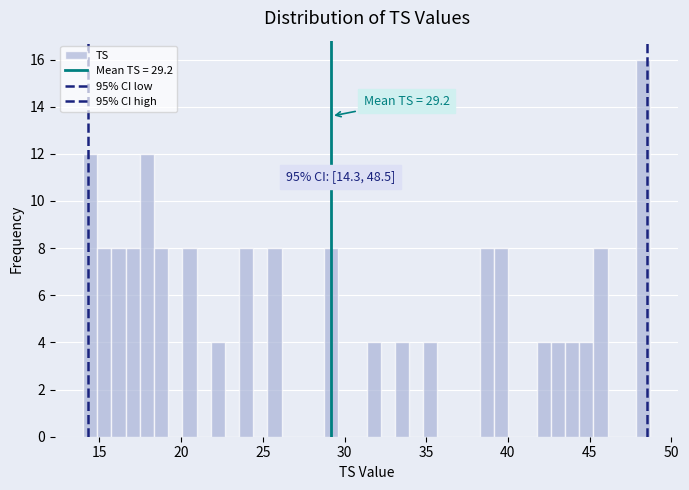

Read against the x-axis, roughly where is the centre of the tallest bar?

48.5